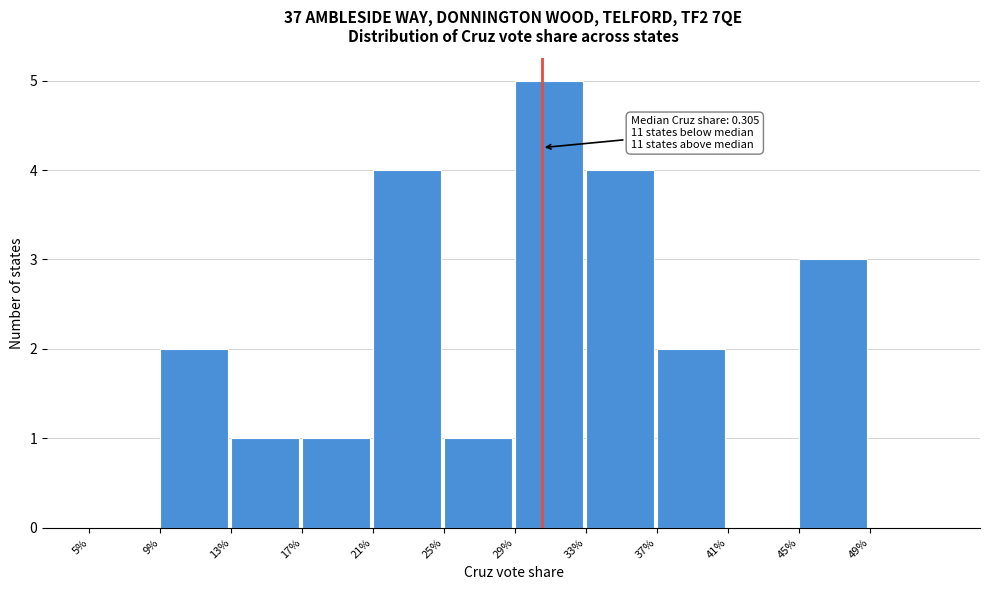

Reading left to right, extract all data points from this chart.

5%=0	9%=2	13%=1	17%=1	21%=4	25%=1	29%=5	33%=4	37%=2	41%=0	45%=3	49%=0